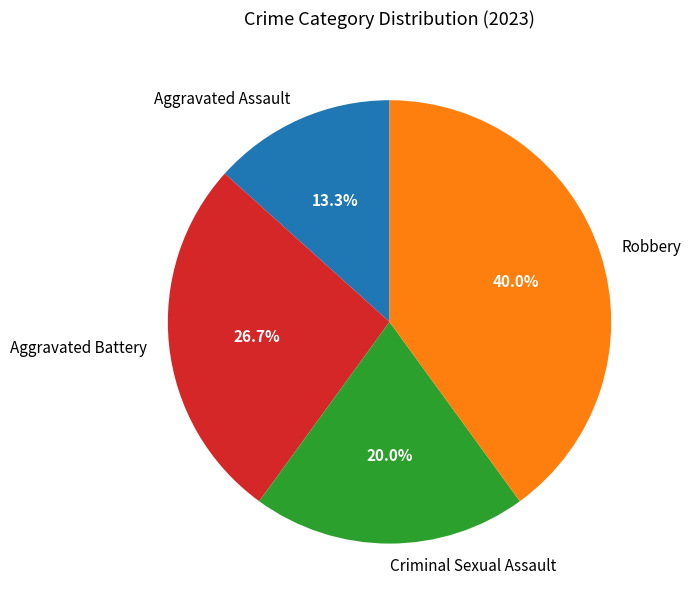

Is there a majority slice in this chart?

No